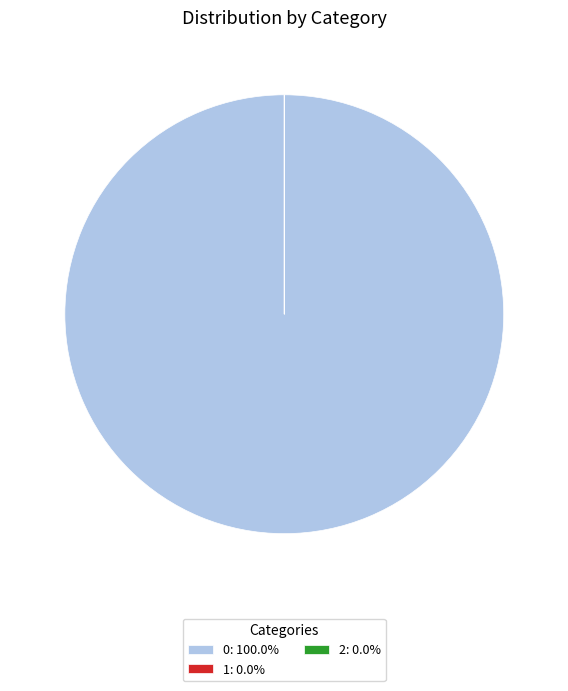

Is there any slice that represents more than half of the pie?

Yes